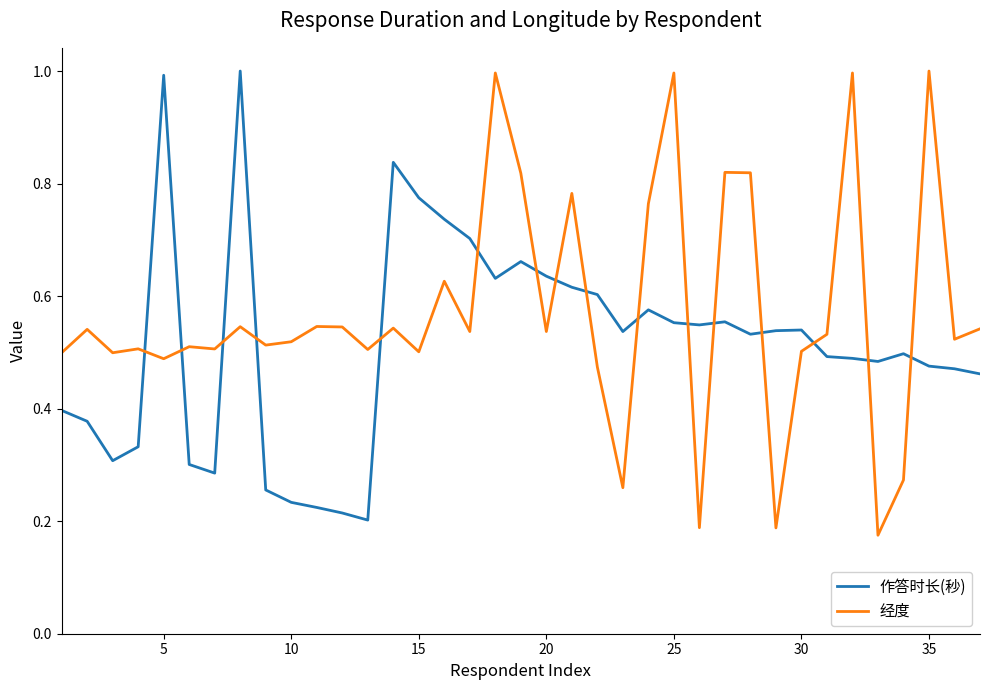

True or false: 经度 has more than 2 points higher than both neighbors.

True